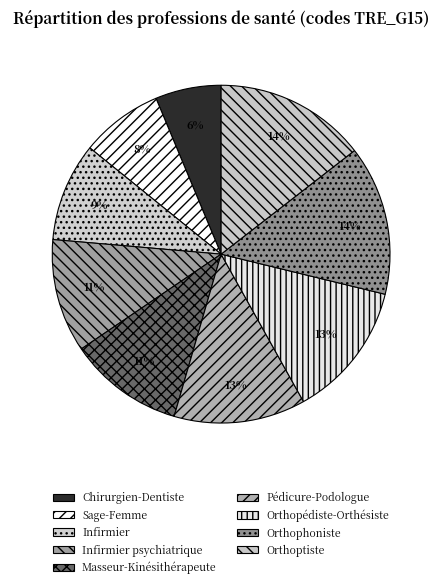

Between Infirmier psychiatrique and Pédicure-Podologue, which is larger?

Pédicure-Podologue